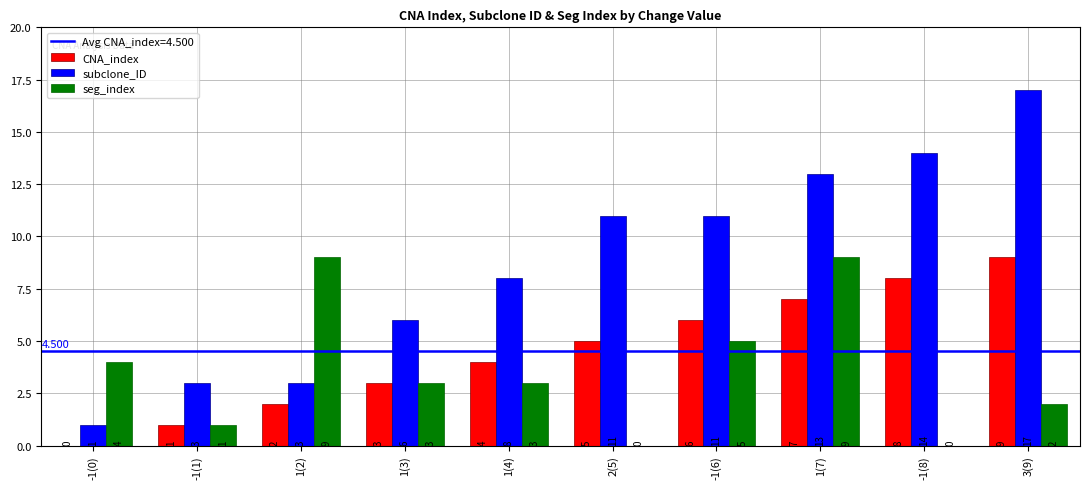

How many groups of bars are there?

10